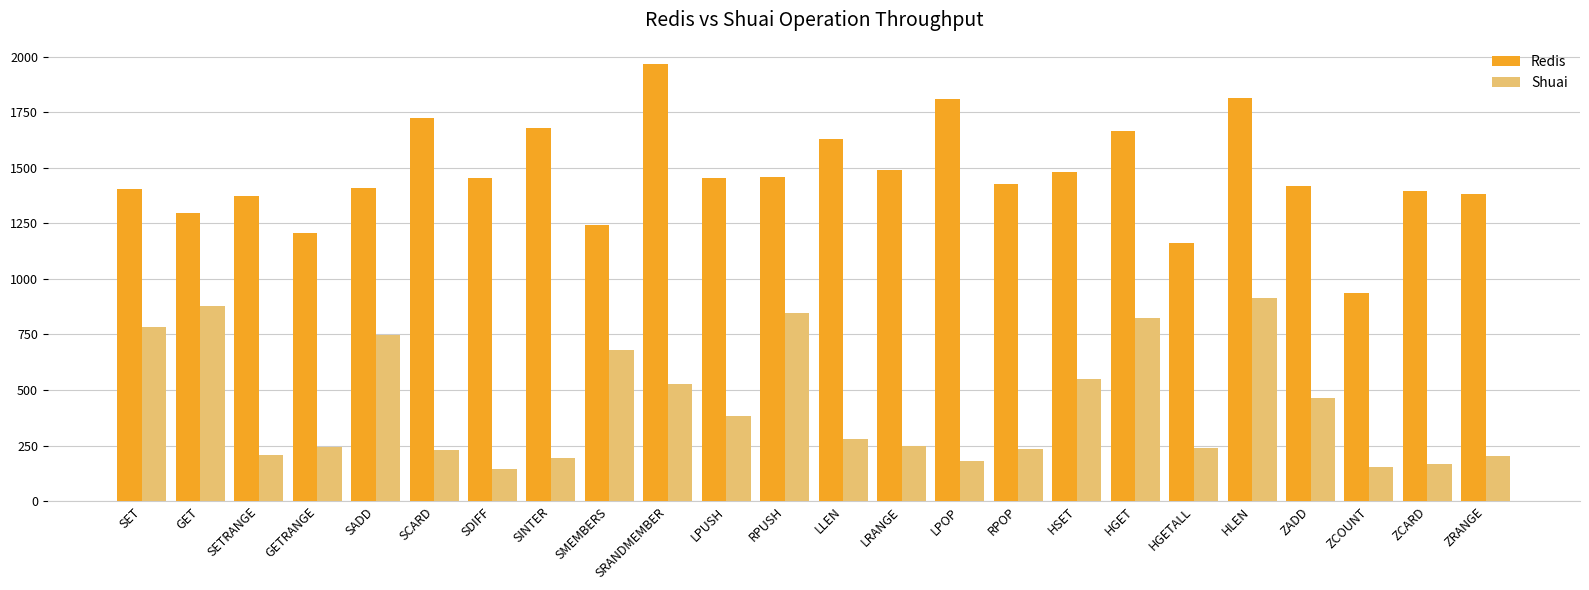

What is the difference between the maximum and minimum values in the Shuai series?

766